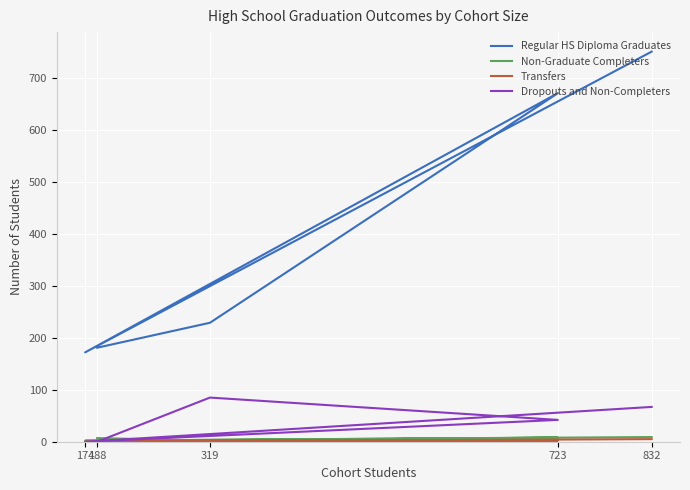

In Non-Graduate Completers, how many points are higher than both neighbors (excluding endpoints)?

1